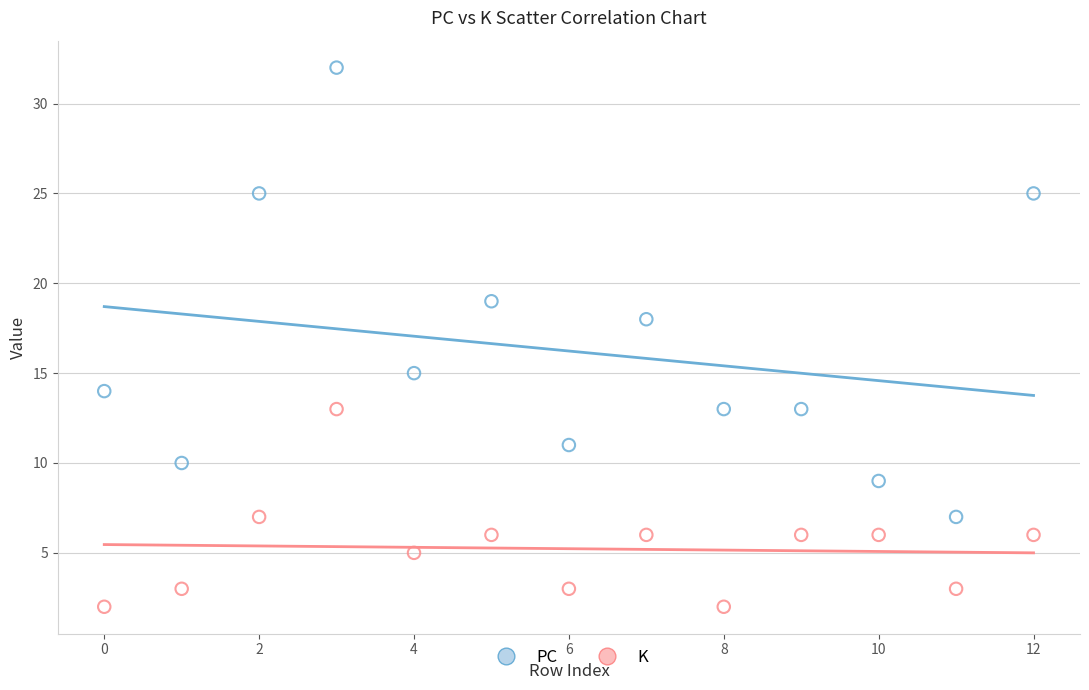

Which series reaches the maximum Y coordinate?

PC